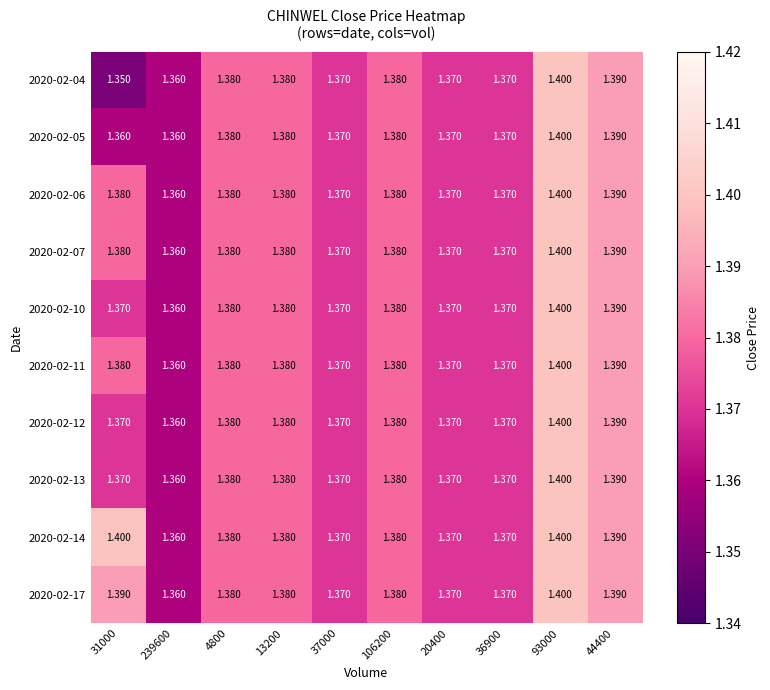

Is the value of 2020-02-14 at 37000 greater than the value of 2020-02-12 at 93000?

No